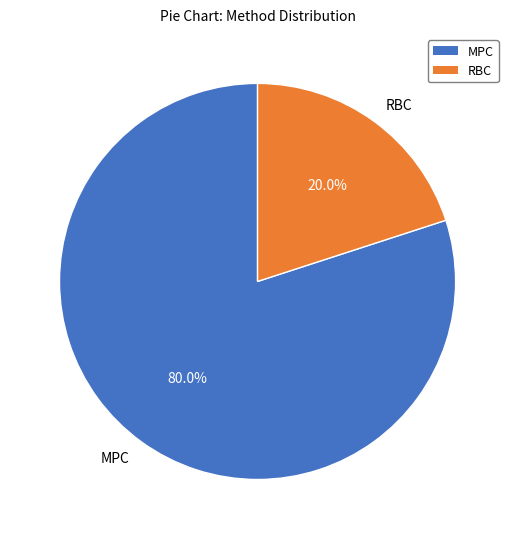

Which slice is the largest?

MPC